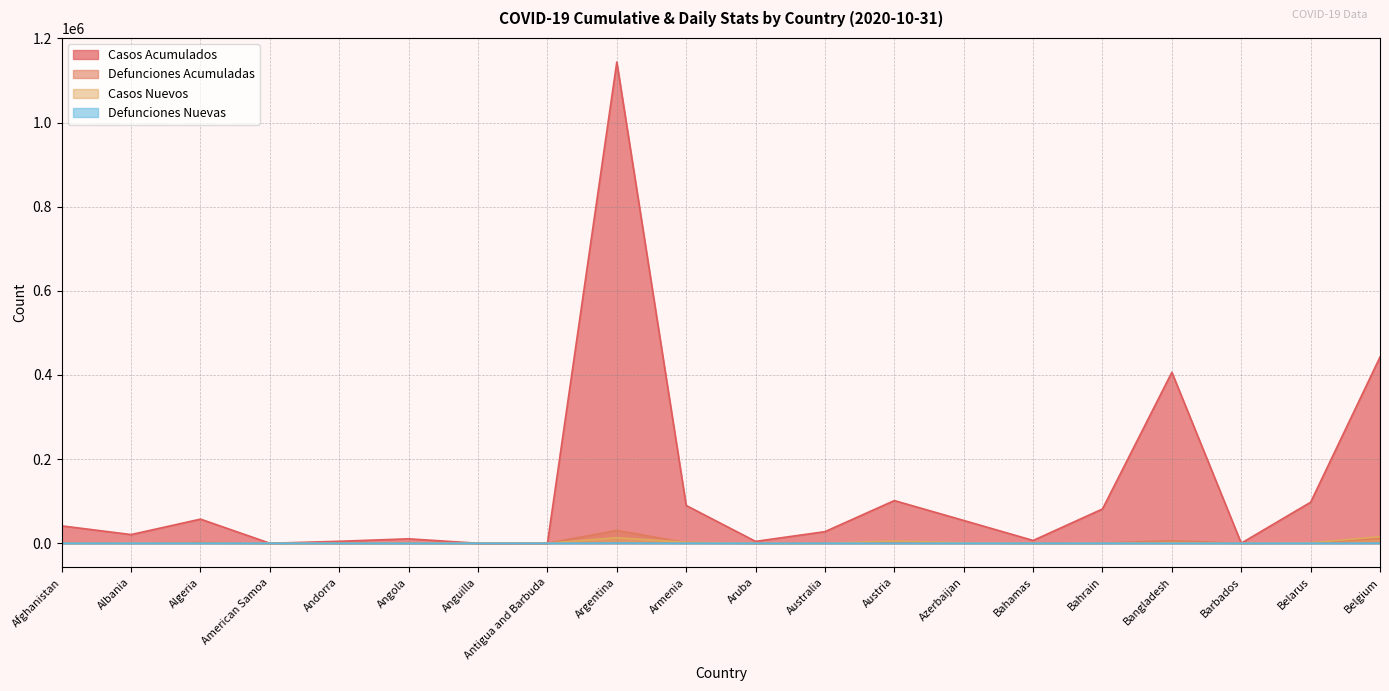

What is the average value of the Casos_acumulados series?

129536